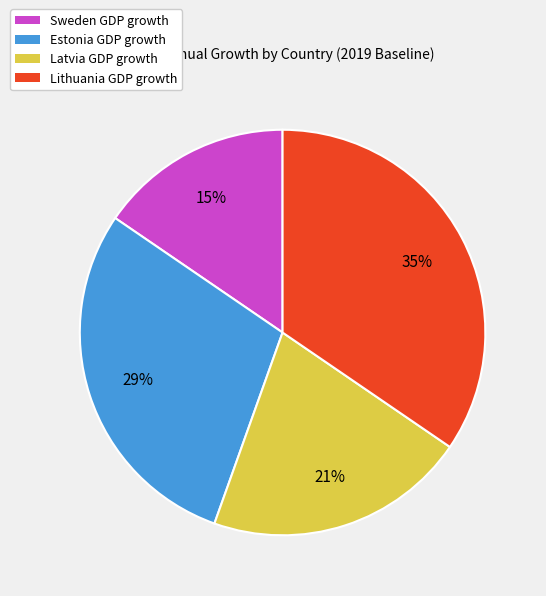

Rank the categories by value from lowest to highest.

Sweden GDP growth, Latvia GDP growth, Estonia GDP growth, Lithuania GDP growth